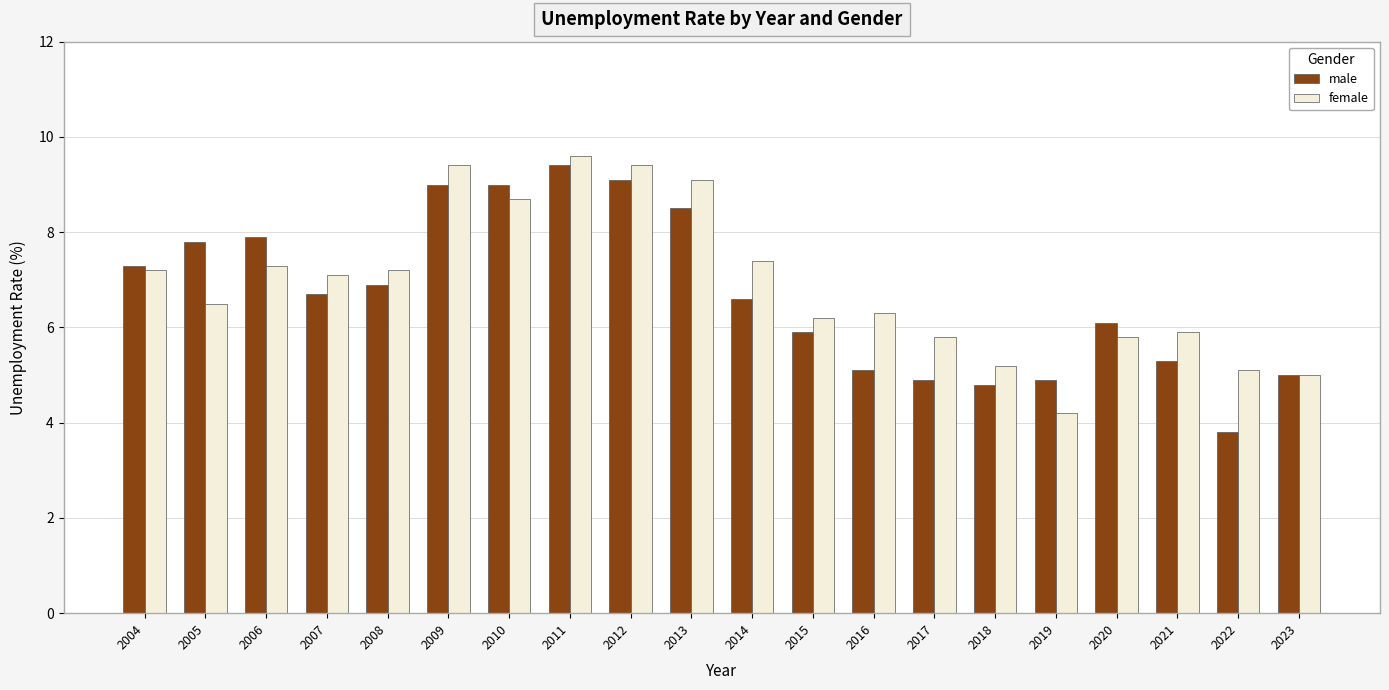

How many data points does each series have?

20